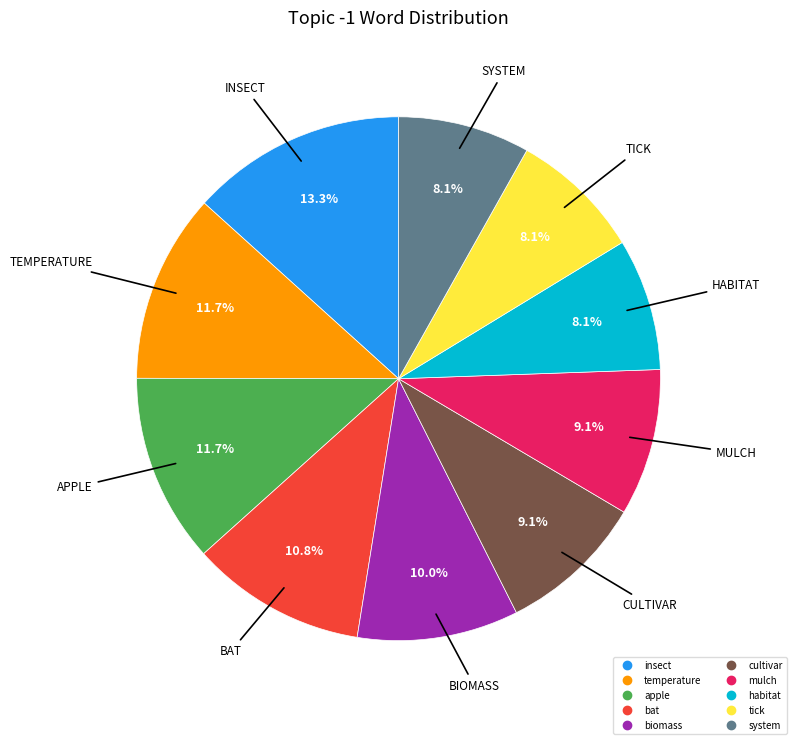

To the nearest percent, what is the average slice percentage?

10%